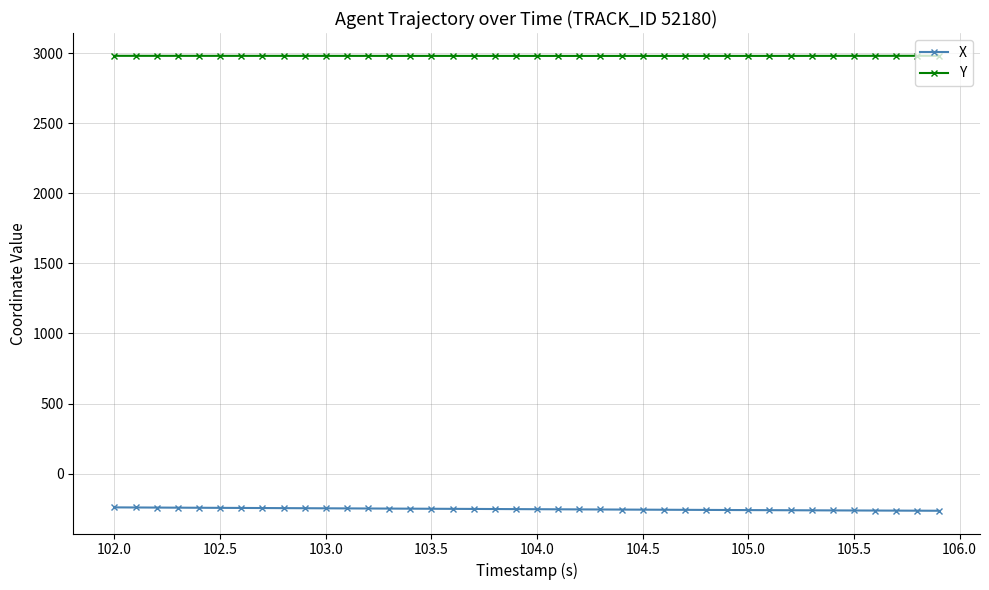

List the series in order of their peak value, highest first.

Y, X